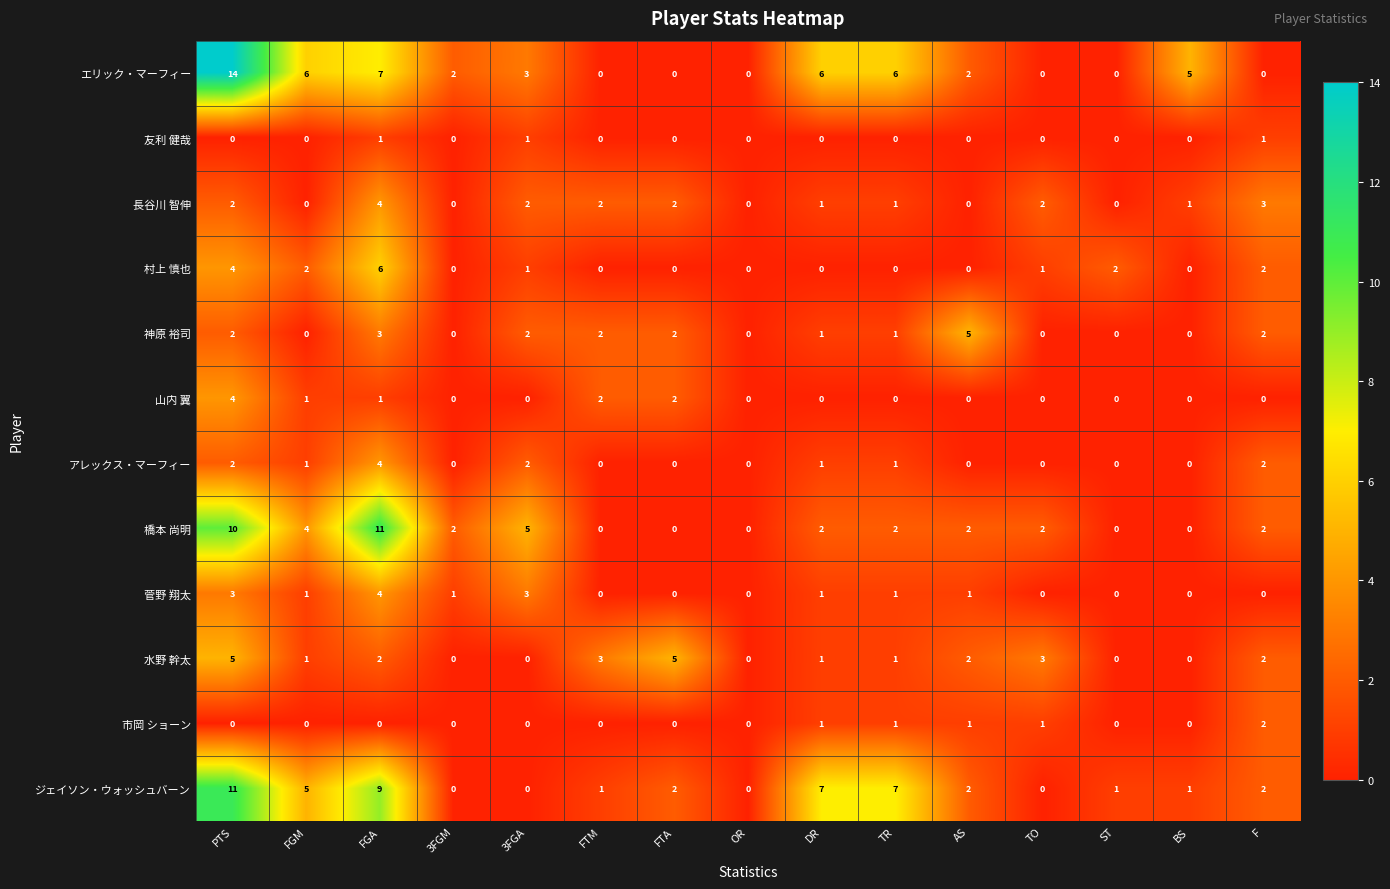

What is the sum of all 橋本 尚明 values?

42